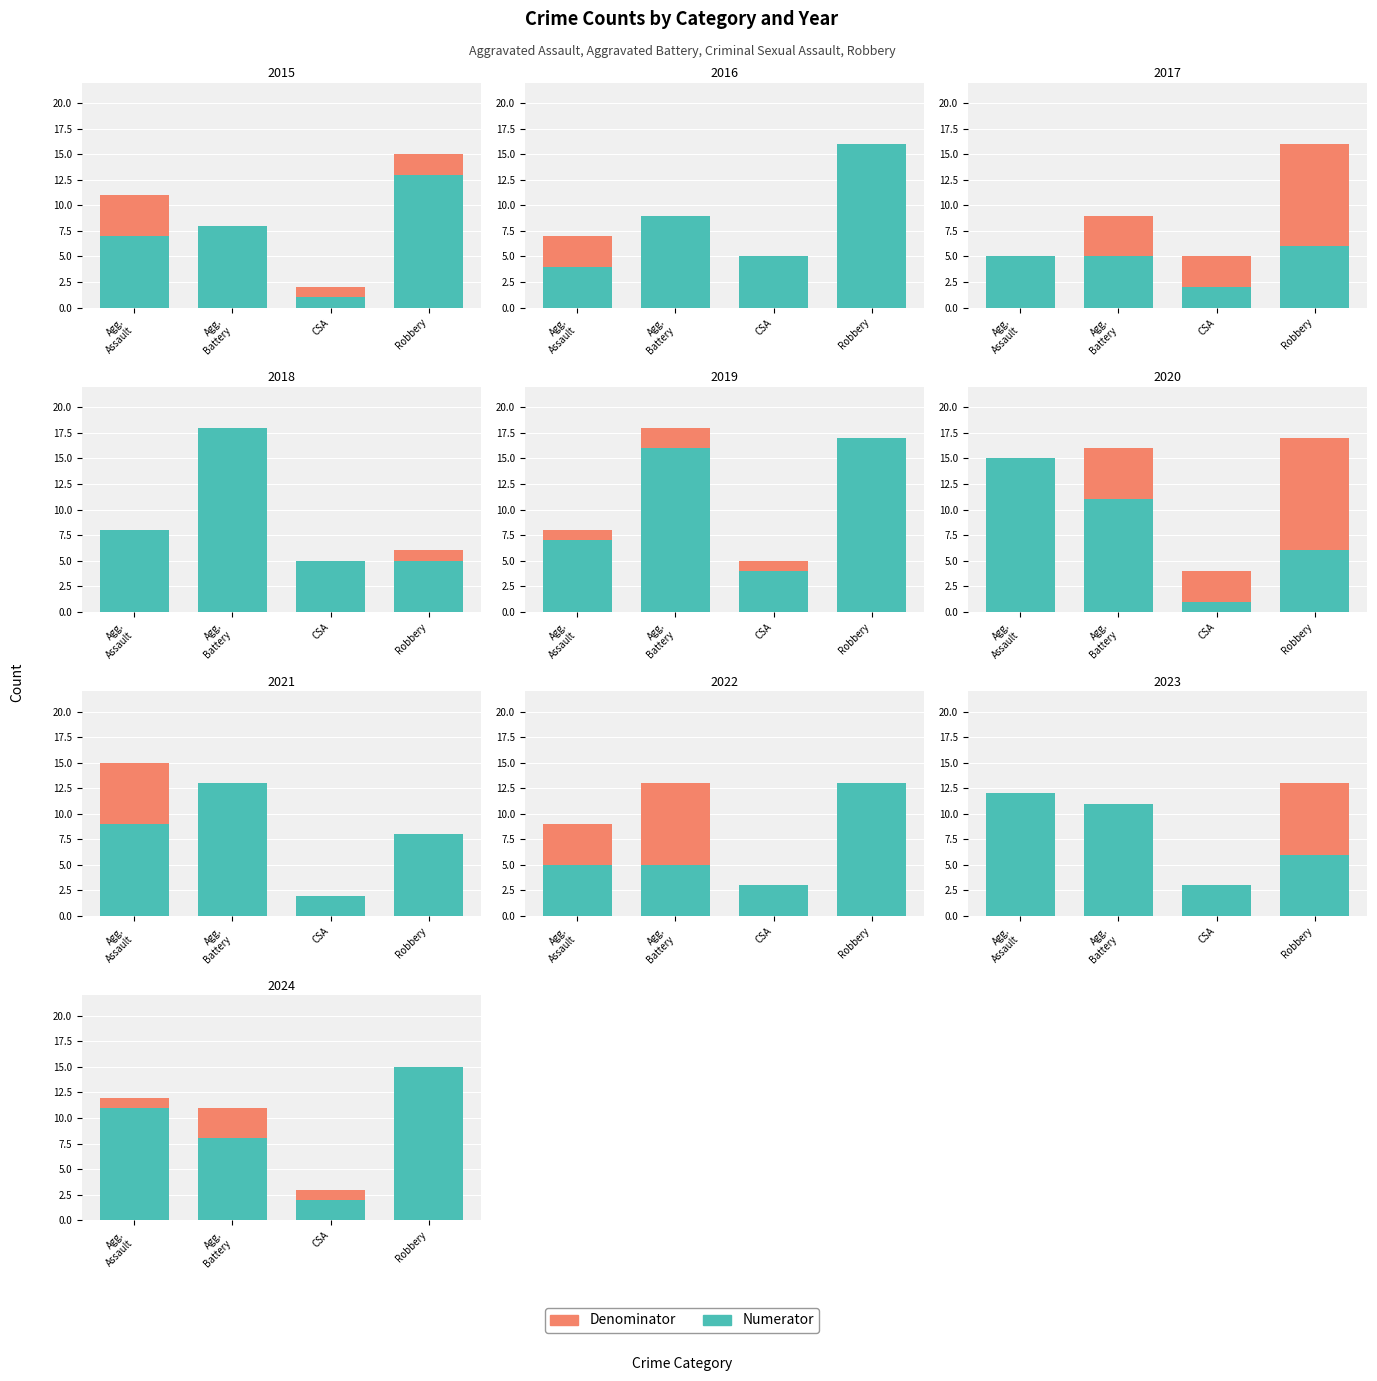

At which label does Numerator reach its peak?

Robbery